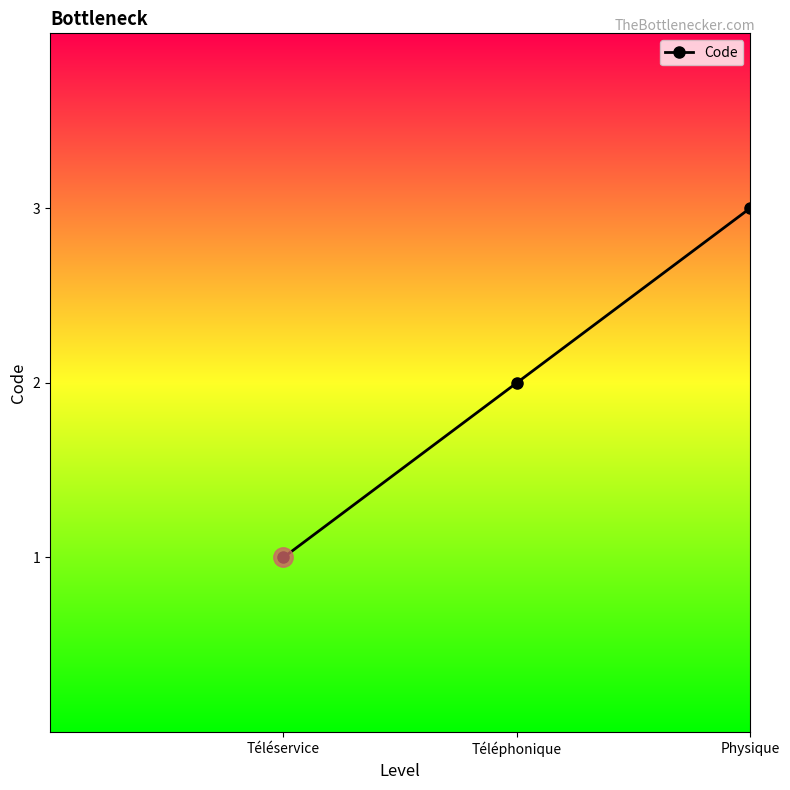

Is it true that the value at Téléservice is 2?

False